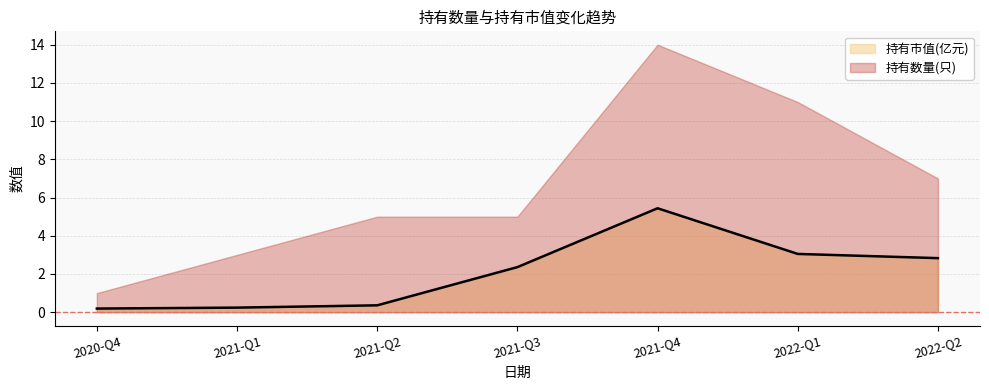

What is the greatest value displayed?

14.0